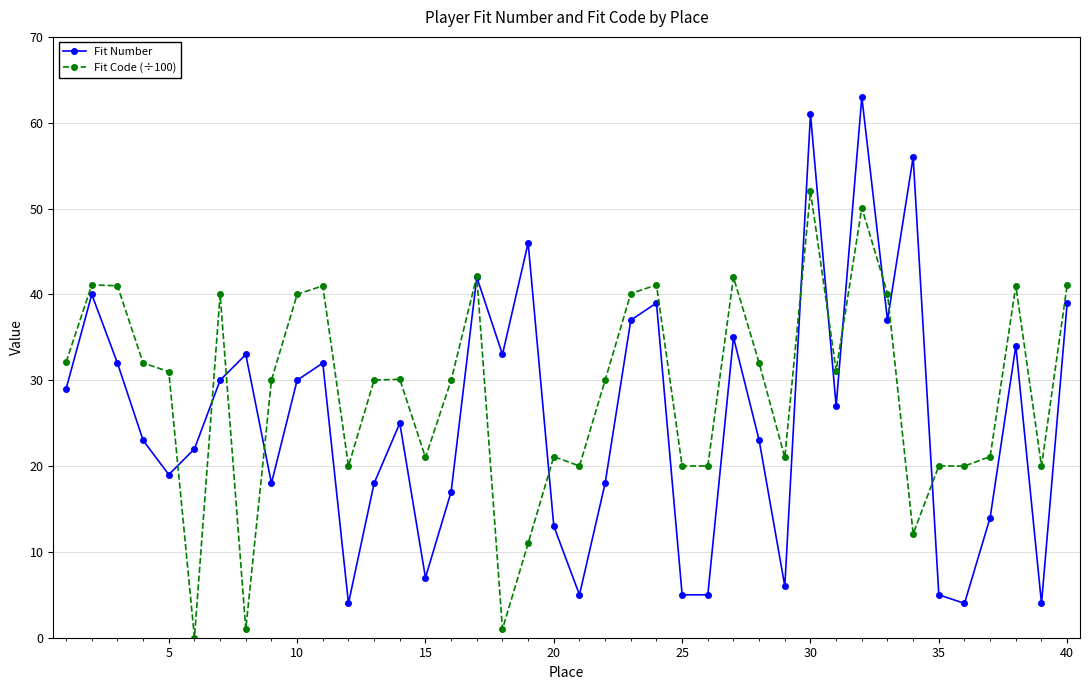

Which series has the largest total across all categories?

Fit Code (÷100)